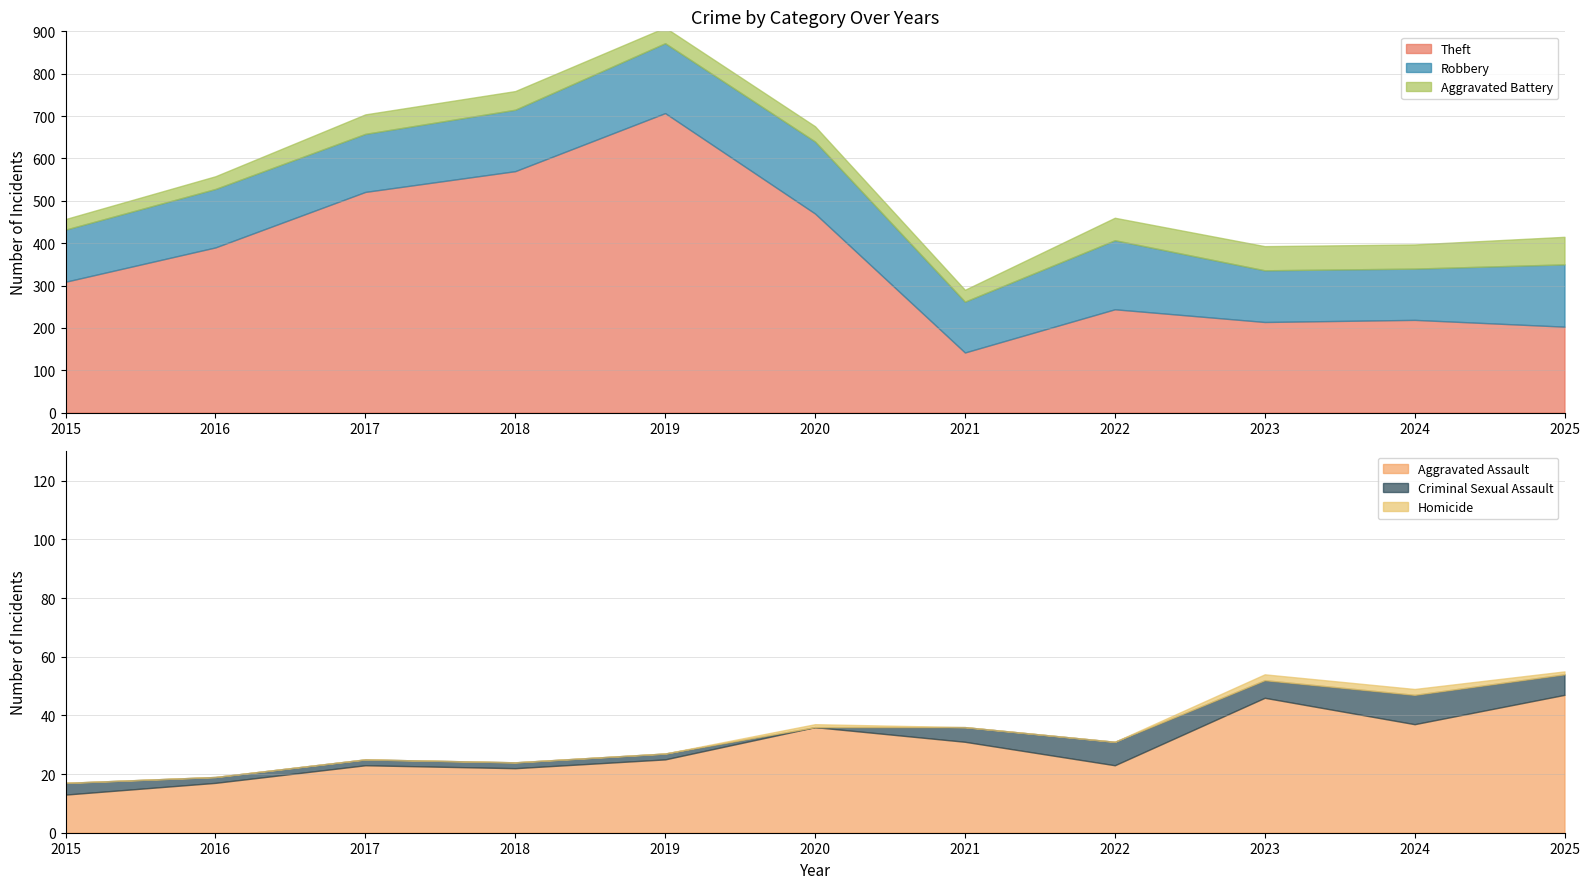

Where is the first local minimum for Theft?

2021